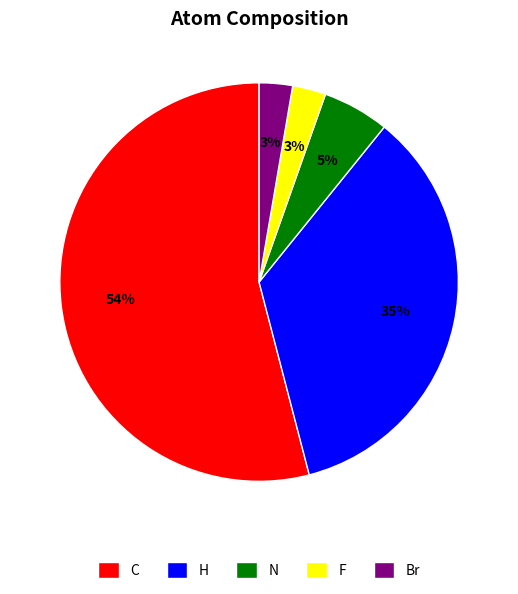

Does Br account for over 50% of the chart?

No